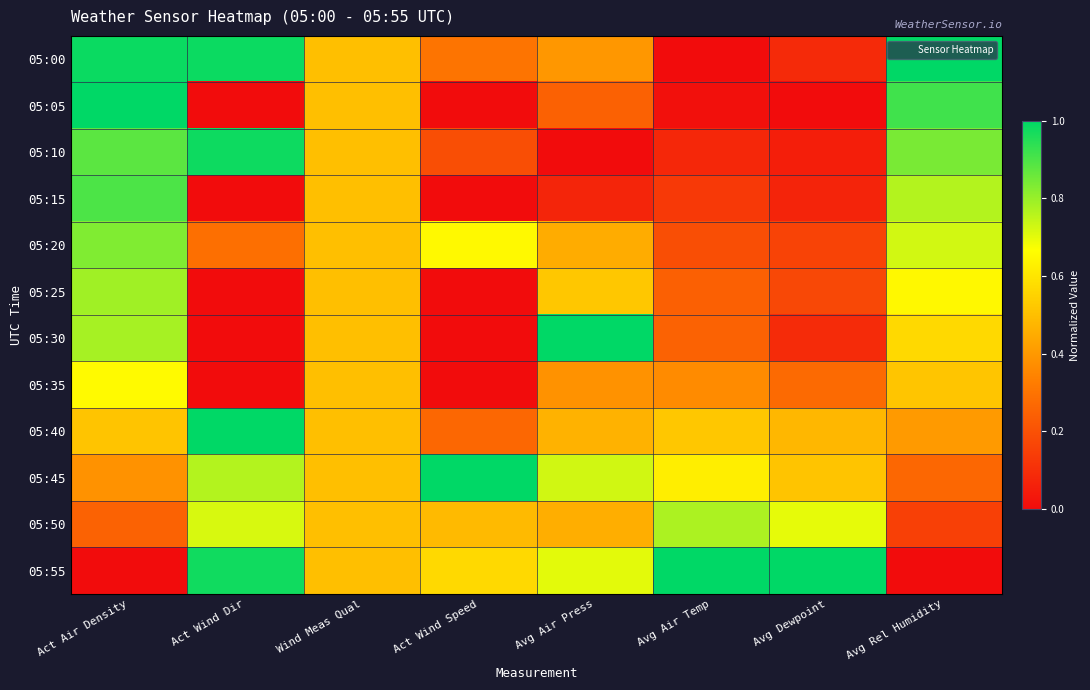

Reading left to right, list all the values displayed in this chart.

05:00: Act Air Density=1.0	Act Wind Dir=1.0	Wind Meas Qual=0.5	Act Wind Speed=0.3	Avg Air Press=0.4	Avg Air Temp=0.0	Avg Dewpoint=0.1	Avg Rel Humidity=1.0
05:05: Act Air Density=1.0	Act Wind Dir=0.0	Wind Meas Qual=0.5	Act Wind Speed=0.0	Avg Air Press=0.2	Avg Air Temp=0.0	Avg Dewpoint=0.0	Avg Rel Humidity=0.9
05:10: Act Air Density=0.9	Act Wind Dir=1.0	Wind Meas Qual=0.5	Act Wind Speed=0.2	Avg Air Press=0.0	Avg Air Temp=0.1	Avg Dewpoint=0.1	Avg Rel Humidity=0.8
05:15: Act Air Density=0.9	Act Wind Dir=0.0	Wind Meas Qual=0.5	Act Wind Speed=0.0	Avg Air Press=0.1	Avg Air Temp=0.1	Avg Dewpoint=0.1	Avg Rel Humidity=0.8
05:20: Act Air Density=0.8	Act Wind Dir=0.3	Wind Meas Qual=0.5	Act Wind Speed=0.7	Avg Air Press=0.5	Avg Air Temp=0.2	Avg Dewpoint=0.2	Avg Rel Humidity=0.7
05:25: Act Air Density=0.8	Act Wind Dir=0.0	Wind Meas Qual=0.5	Act Wind Speed=0.0	Avg Air Press=0.5	Avg Air Temp=0.2	Avg Dewpoint=0.2	Avg Rel Humidity=0.6
05:30: Act Air Density=0.8	Act Wind Dir=0.0	Wind Meas Qual=0.5	Act Wind Speed=0.0	Avg Air Press=1.0	Avg Air Temp=0.3	Avg Dewpoint=0.1	Avg Rel Humidity=0.6
05:35: Act Air Density=0.7	Act Wind Dir=0.0	Wind Meas Qual=0.5	Act Wind Speed=0.0	Avg Air Press=0.4	Avg Air Temp=0.4	Avg Dewpoint=0.3	Avg Rel Humidity=0.5
05:40: Act Air Density=0.5	Act Wind Dir=1.0	Wind Meas Qual=0.5	Act Wind Speed=0.3	Avg Air Press=0.5	Avg Air Temp=0.5	Avg Dewpoint=0.5	Avg Rel Humidity=0.4
05:45: Act Air Density=0.4	Act Wind Dir=0.8	Wind Meas Qual=0.5	Act Wind Speed=1.0	Avg Air Press=0.7	Avg Air Temp=0.6	Avg Dewpoint=0.5	Avg Rel Humidity=0.3
05:50: Act Air Density=0.2	Act Wind Dir=0.7	Wind Meas Qual=0.5	Act Wind Speed=0.5	Avg Air Press=0.5	Avg Air Temp=0.8	Avg Dewpoint=0.7	Avg Rel Humidity=0.2
05:55: Act Air Density=0.0	Act Wind Dir=1.0	Wind Meas Qual=0.5	Act Wind Speed=0.6	Avg Air Press=0.7	Avg Air Temp=1.0	Avg Dewpoint=1.0	Avg Rel Humidity=0.0